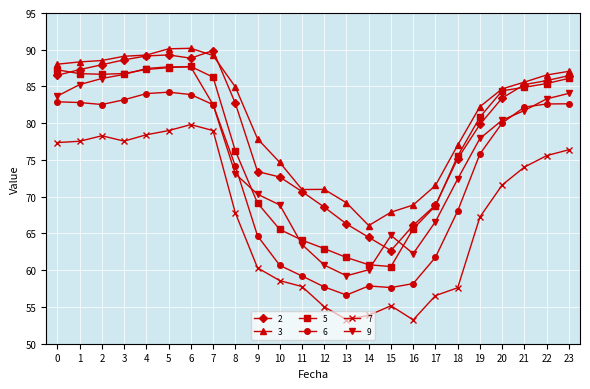

The value of 7 at 15 is 76.8. True or false?

False